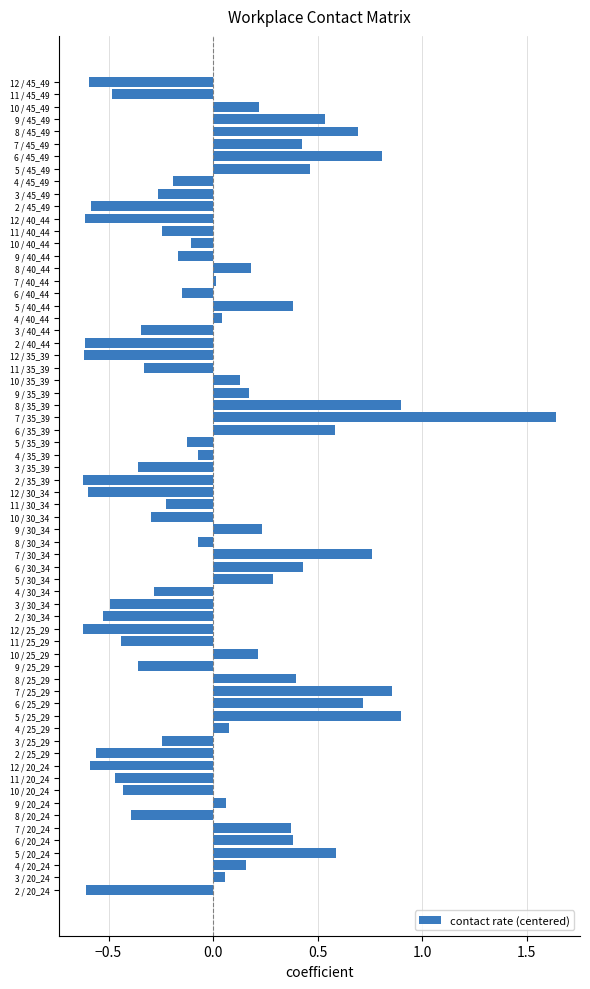

What is the difference between the second highest and minimum values?

1.5